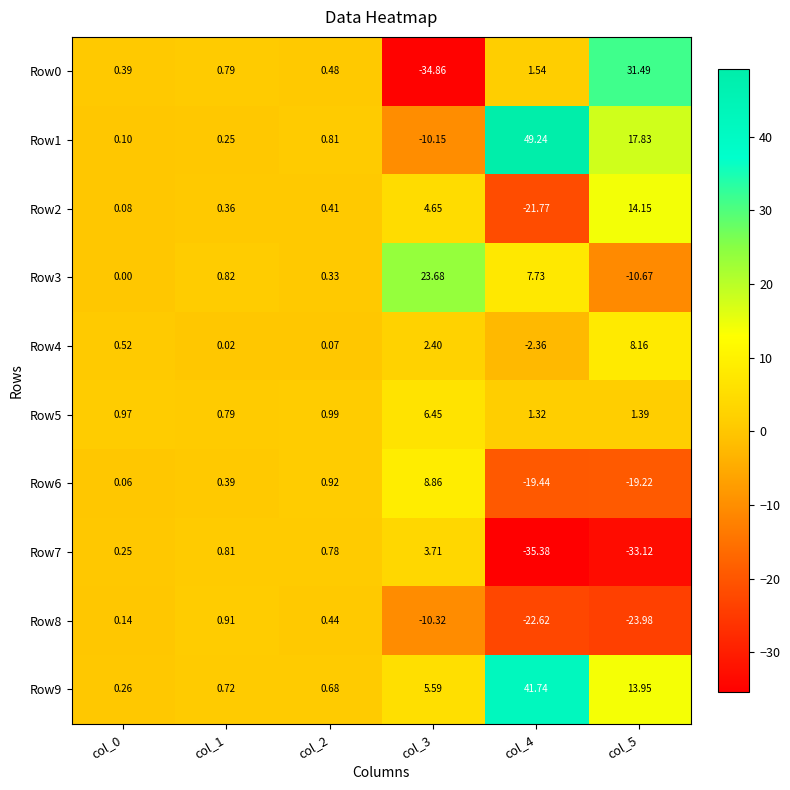

Count the number of data series in this chart.

10